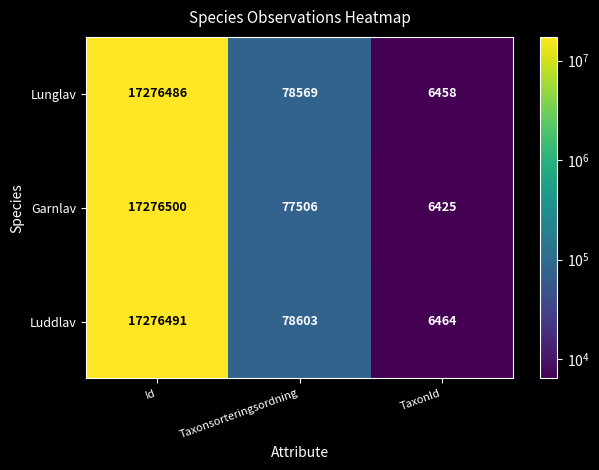

The Lunglav series shows 30453802 at Id. True or false?

False